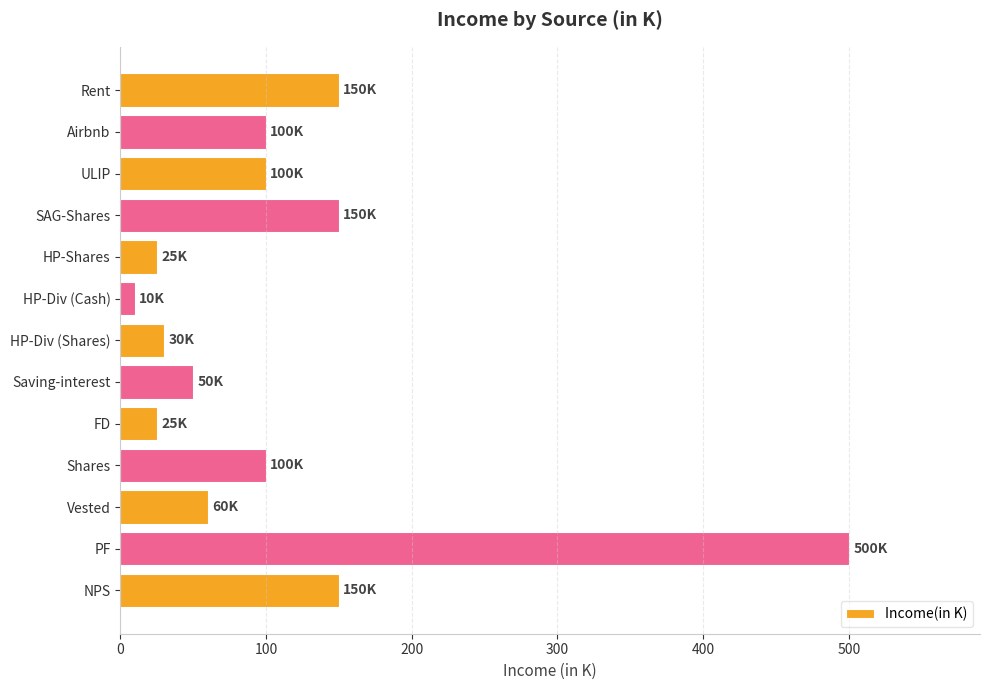

What is the difference between the maximum and minimum values?

490